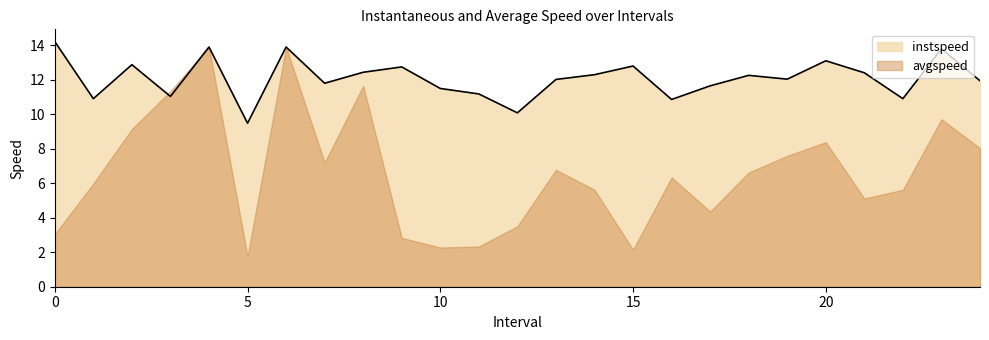

Reading right to left, extract all data points from this chart.

24.0=11.9	23.0=13.8	22.0=10.9	21.0=12.4	20.0=13.1	19.0=12.0	18.0=12.2	17.0=11.6	16.0=10.9	15.0=12.8	14.0=12.3	13.0=12.0	12.0=10.1	11.0=11.2	10.0=11.5	9.0=12.7	8.0=12.4	7.0=11.8	6.0=13.9	5.0=9.5	4.0=13.9	3.0=11.0	2.0=12.9	1.0=10.9	0.0=14.2